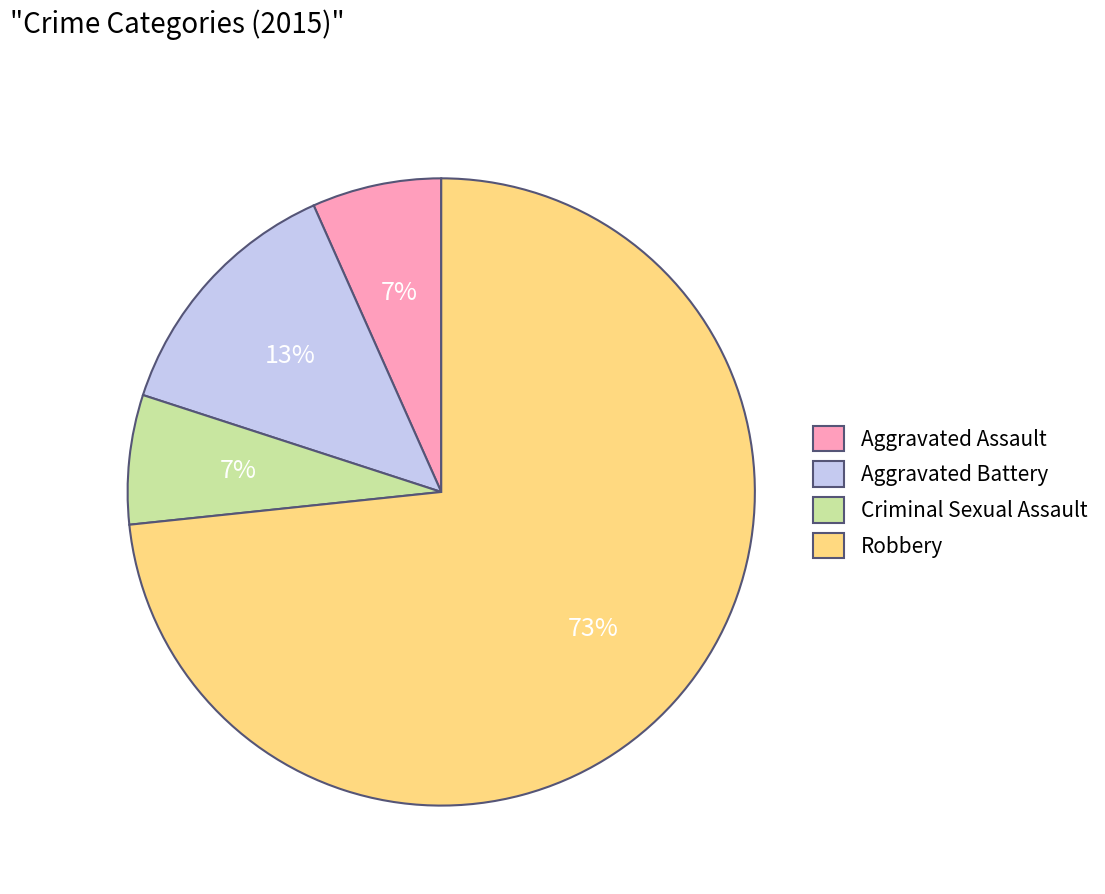

What percentage is the Aggravated Battery slice, to the nearest percent?

13%